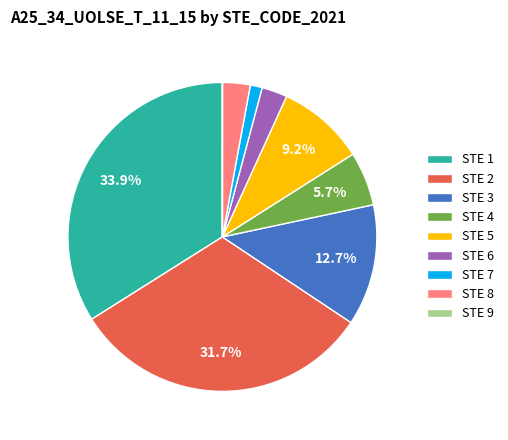

To the nearest percent, what is the average slice percentage?

11%